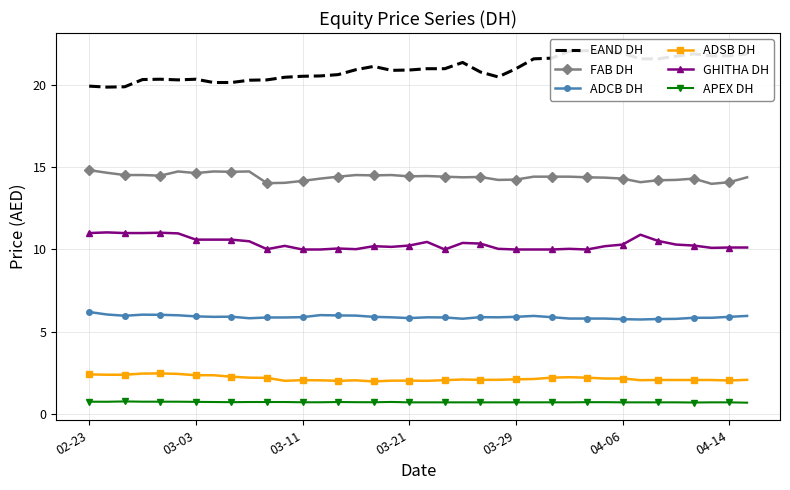

The value of GHITHA DH at 03-11 is 6.9. True or false?

False